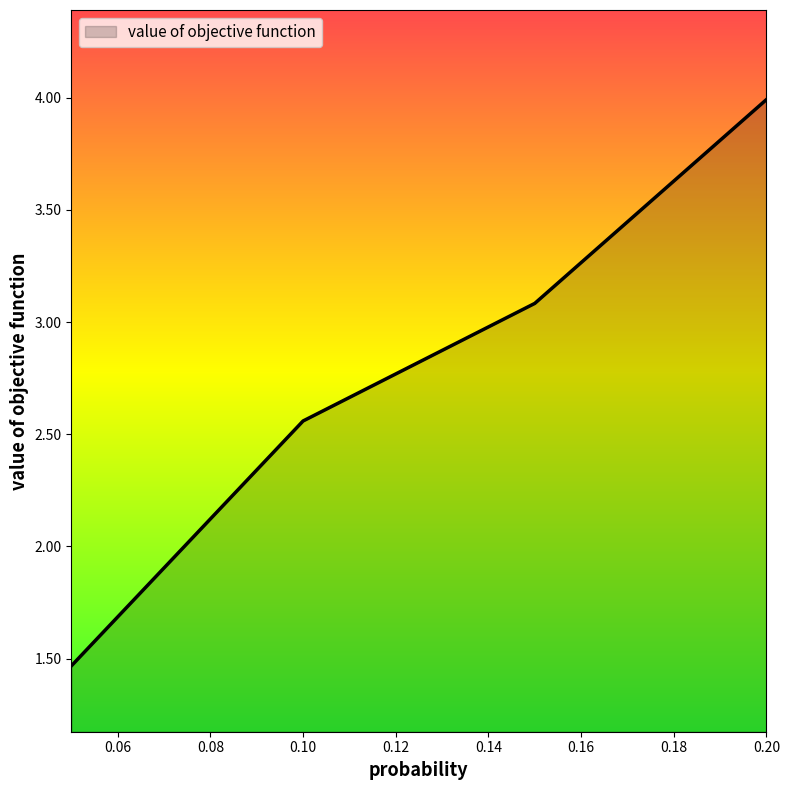

What is the difference between the maximum and minimum values?

2.5